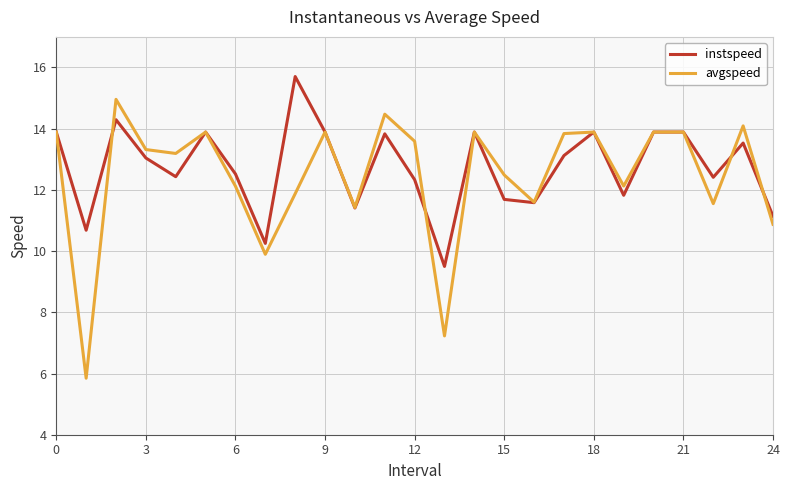

Which series has the widest spread of values?

avgspeed